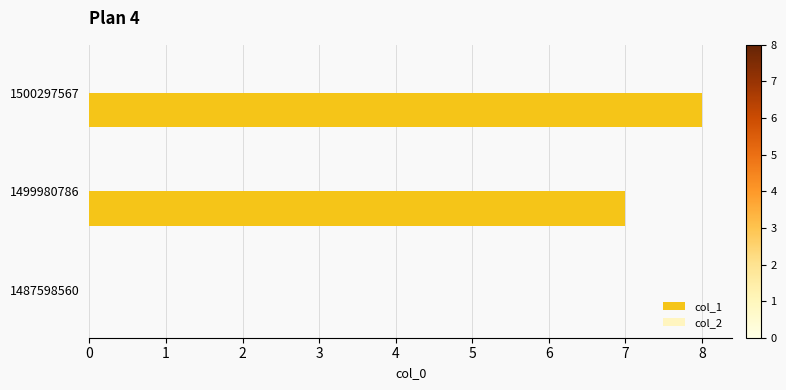

Is it true that the value at 1500297567 is 8?

True